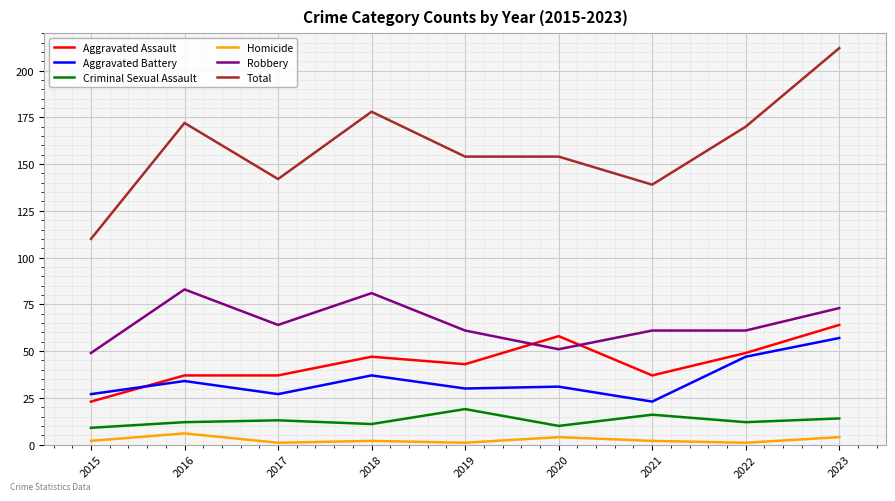

At which category is the sum across all series the highest?

2023